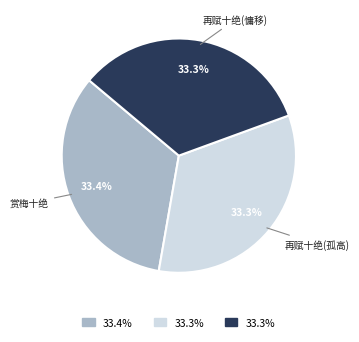

Is there any slice that represents more than half of the pie?

No